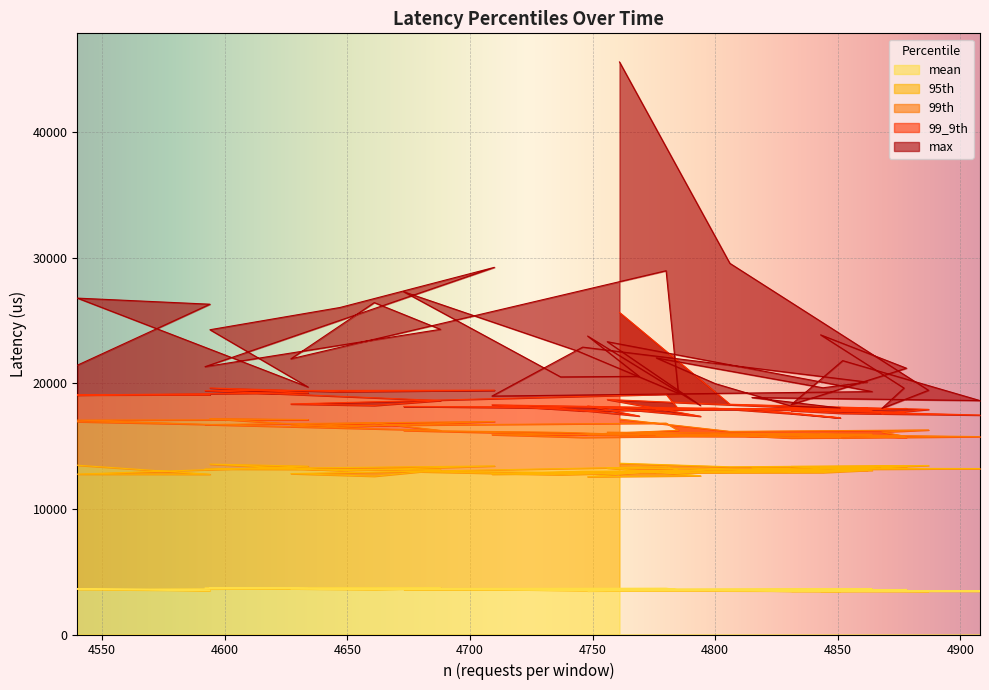

How many values in the 99th series exceed 16093?

19